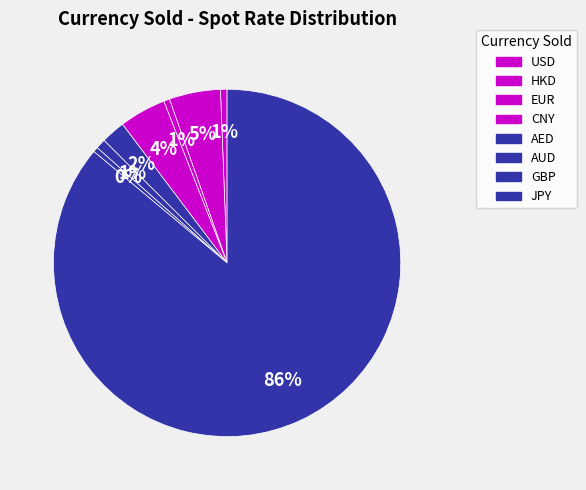

Which category has the biggest portion of the pie?

JPY